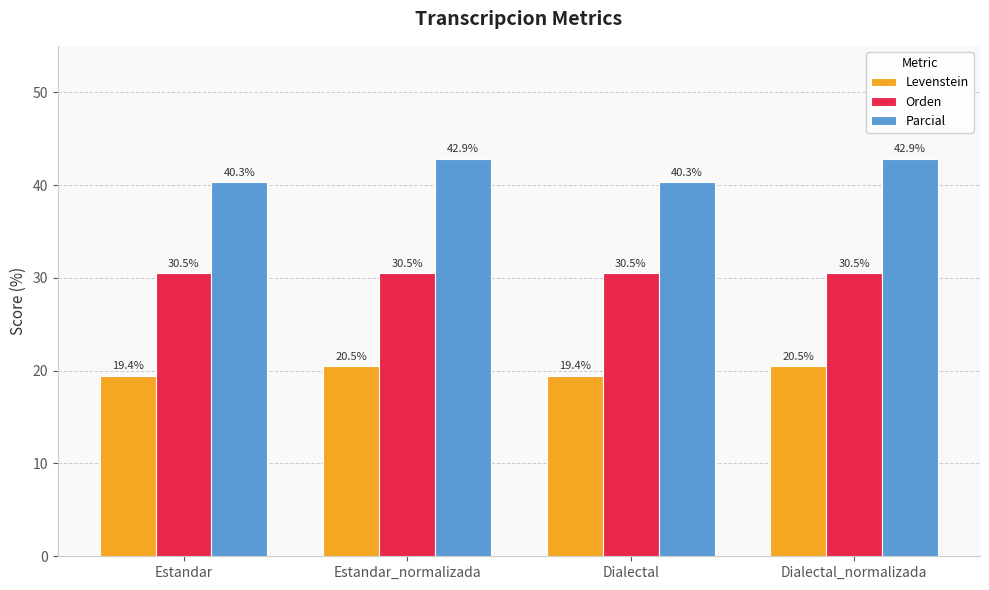

What position from the right is Estandar?

4